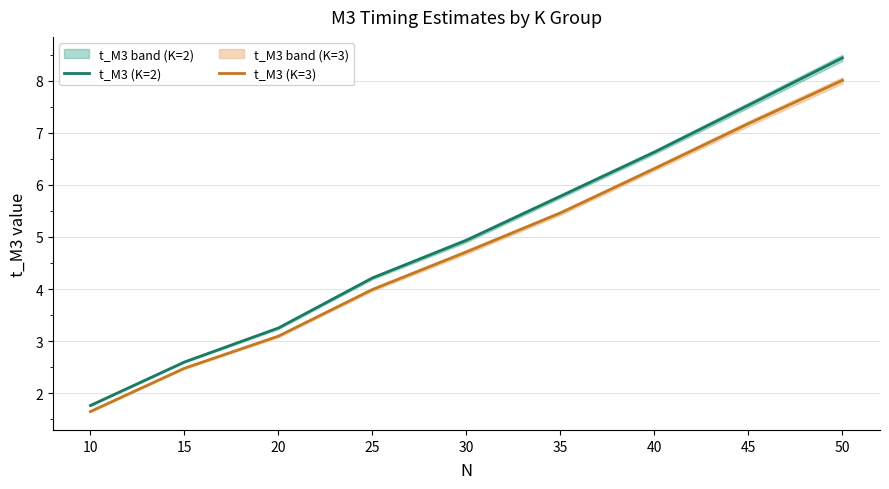

True or false: t_M3 (K=2) has a value of 4.2 at 25.

True